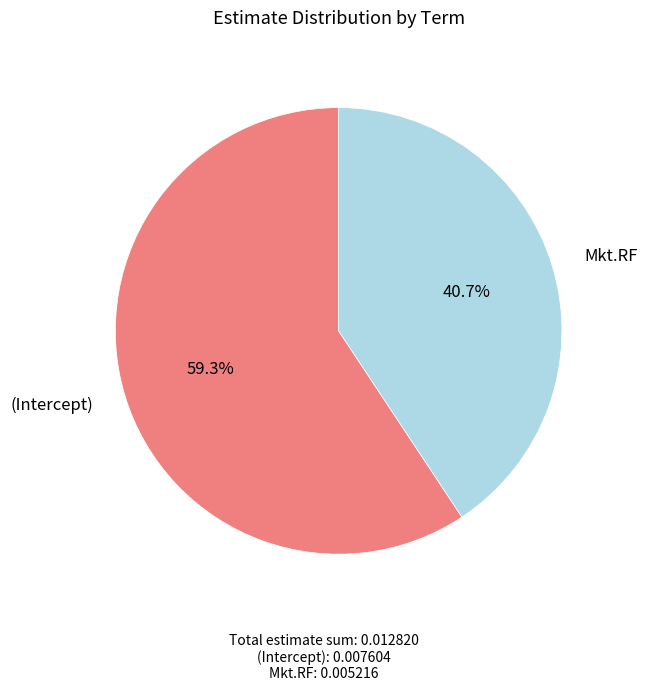

Do Mkt.RF and (Intercept) together represent more than half of the pie?

Yes